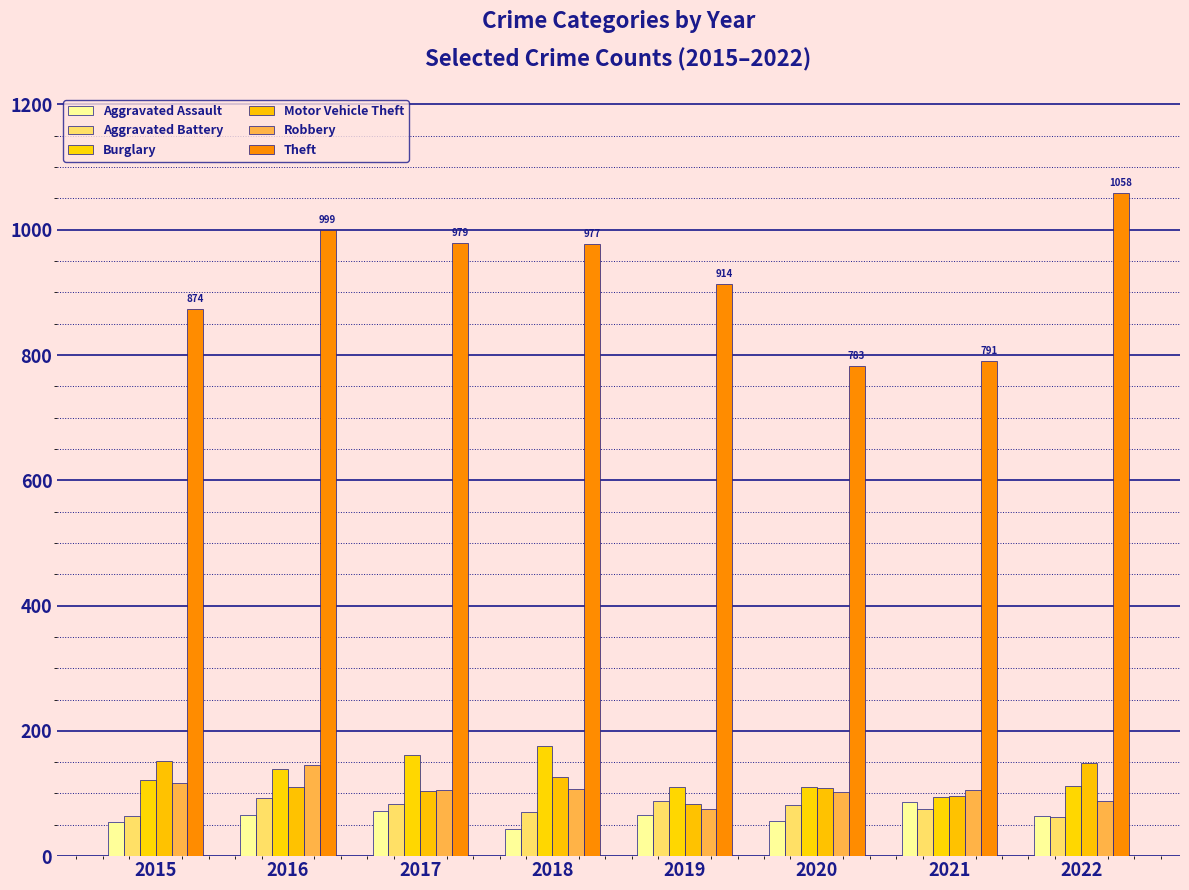

Between 2017 and 2021, which is larger?

2021